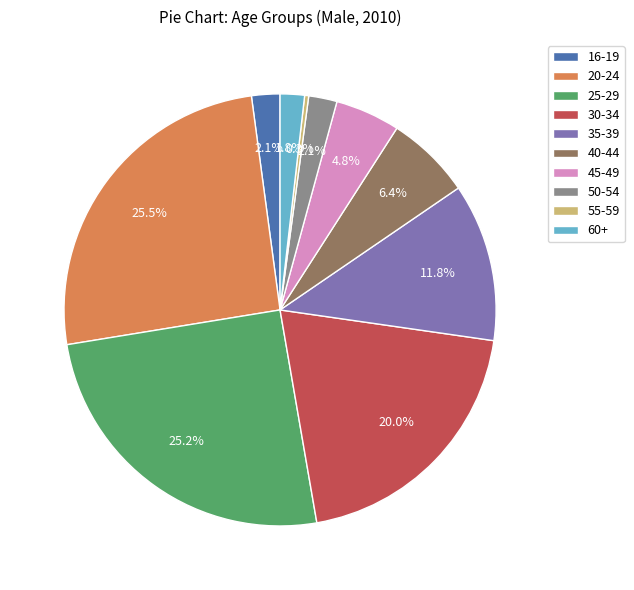

Is it true that 40-44 is 6% of the pie?

True